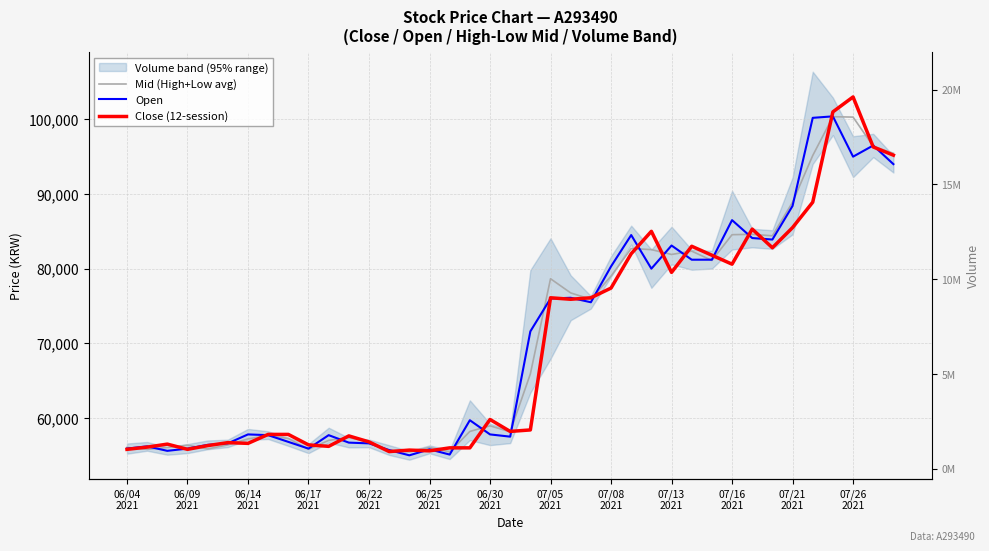

The Mid (High+Low avg) series shows 19415 at 07/08
2021. True or false?

False